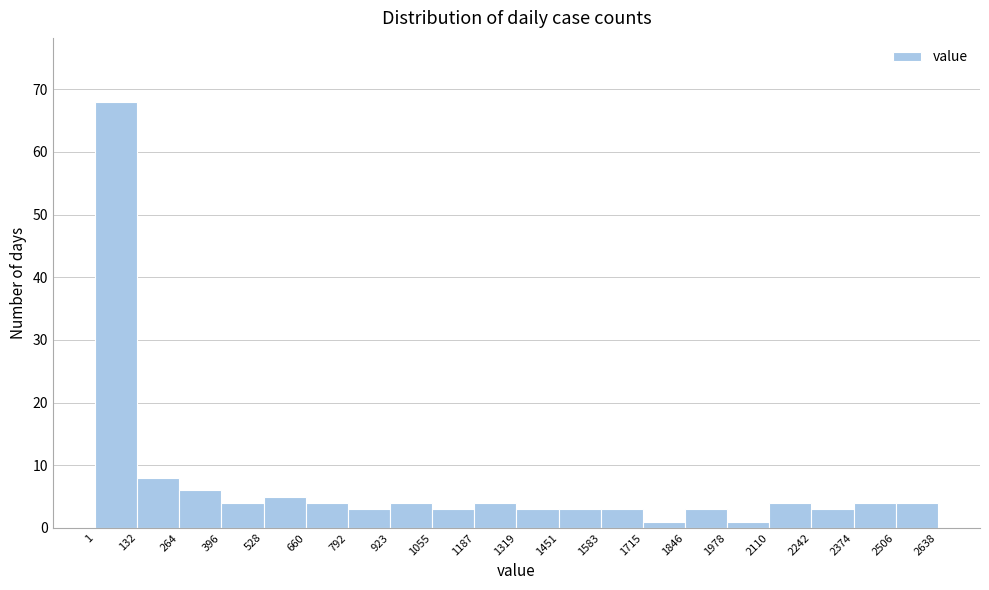

How tall is the bar that spans 264 to 396 on the x-axis? The values are not printed on the chart, so give them approximately, as read against the axis.

6